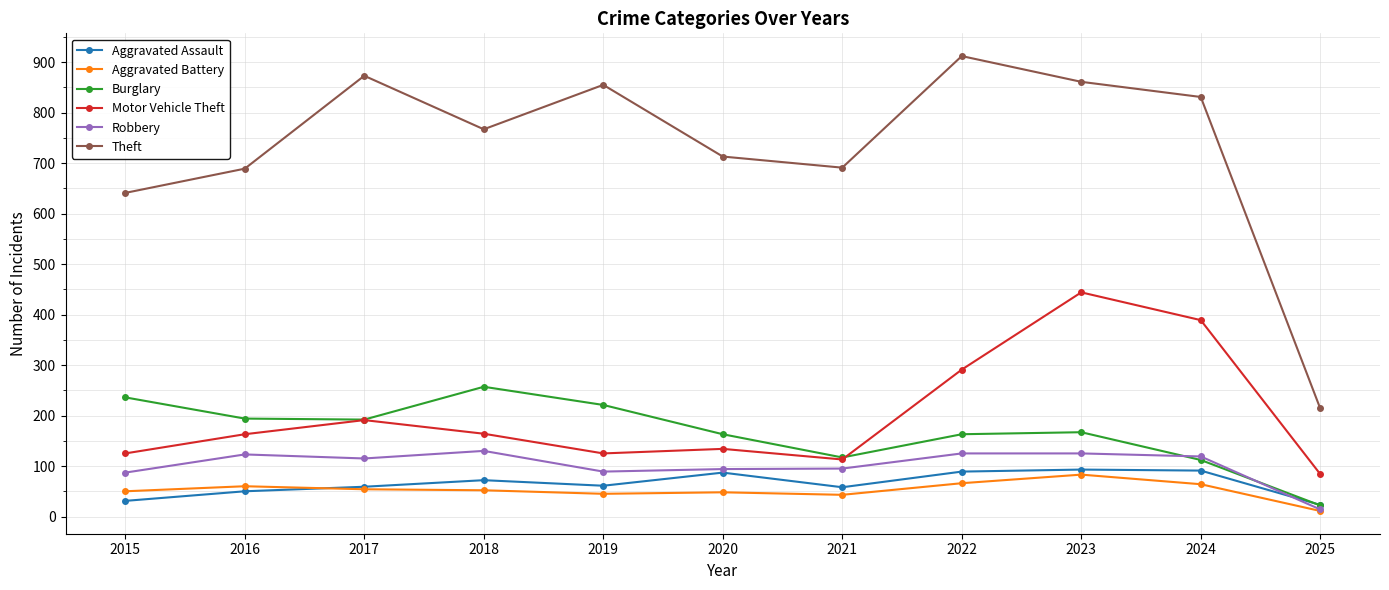

How many lines are shown in the chart?

6